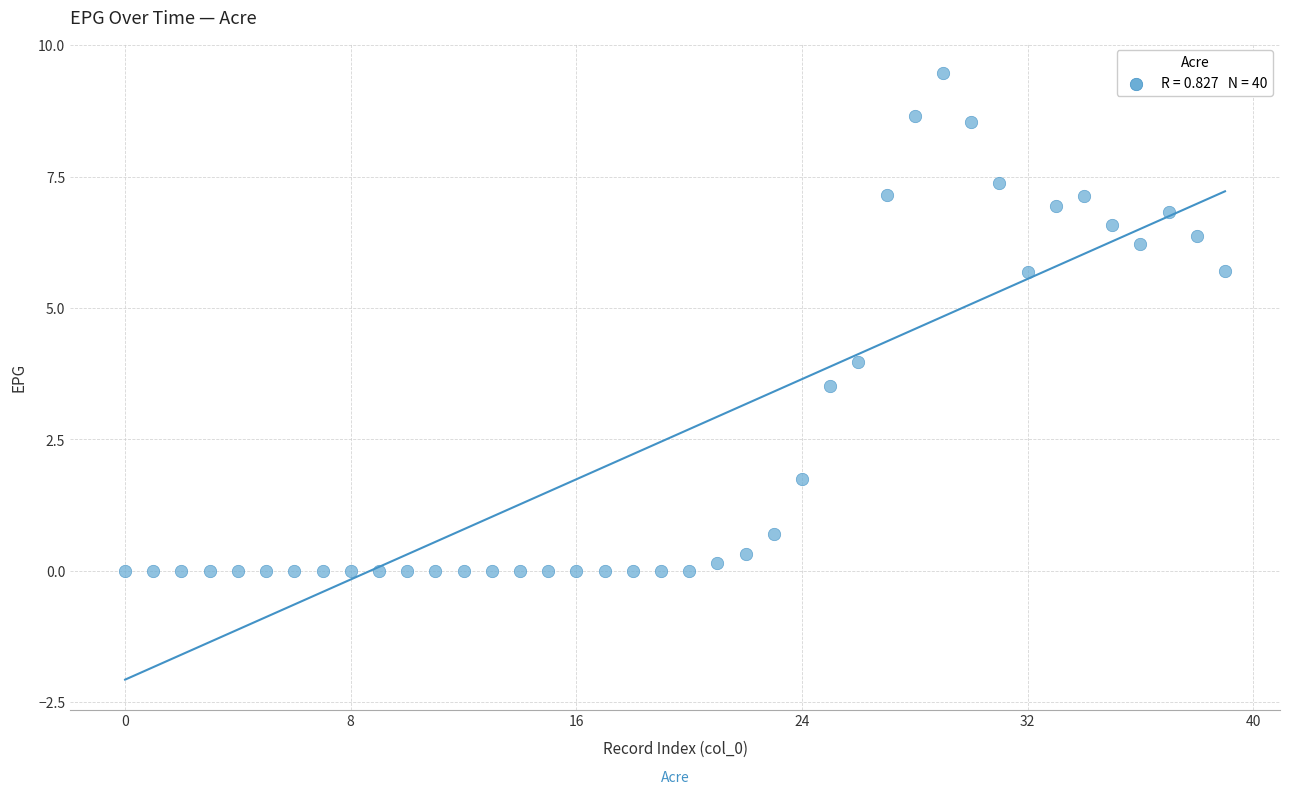

What is the range of Y values (max minus min)?

9.5